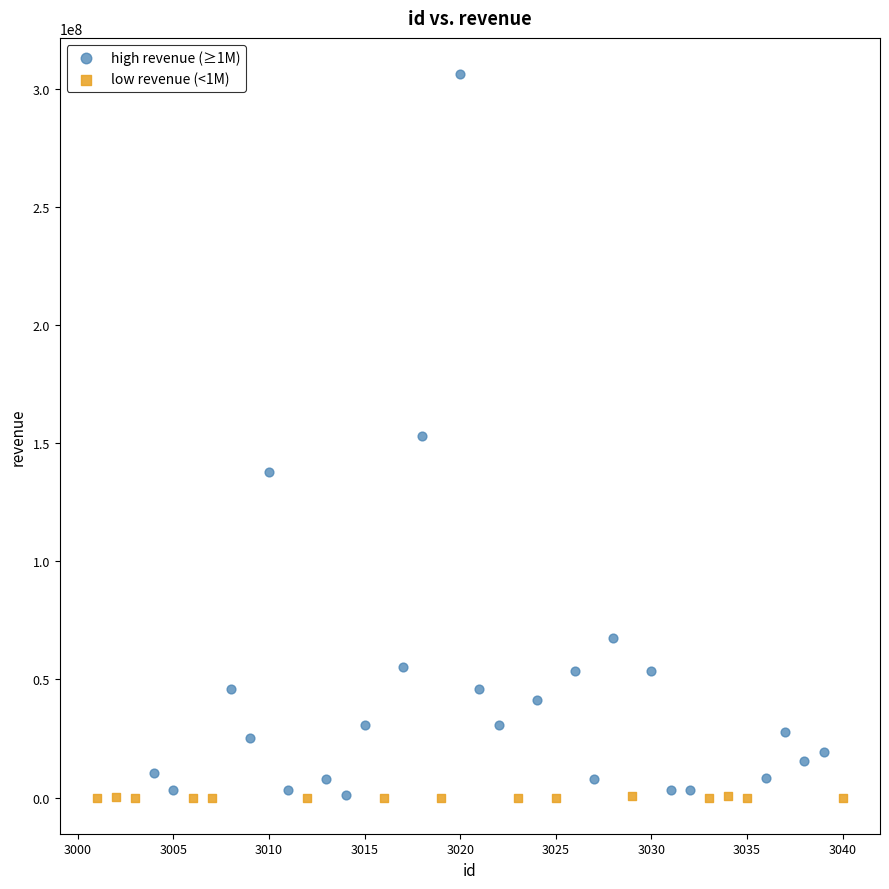

Which series reaches the maximum Y coordinate?

high revenue (≥1M)